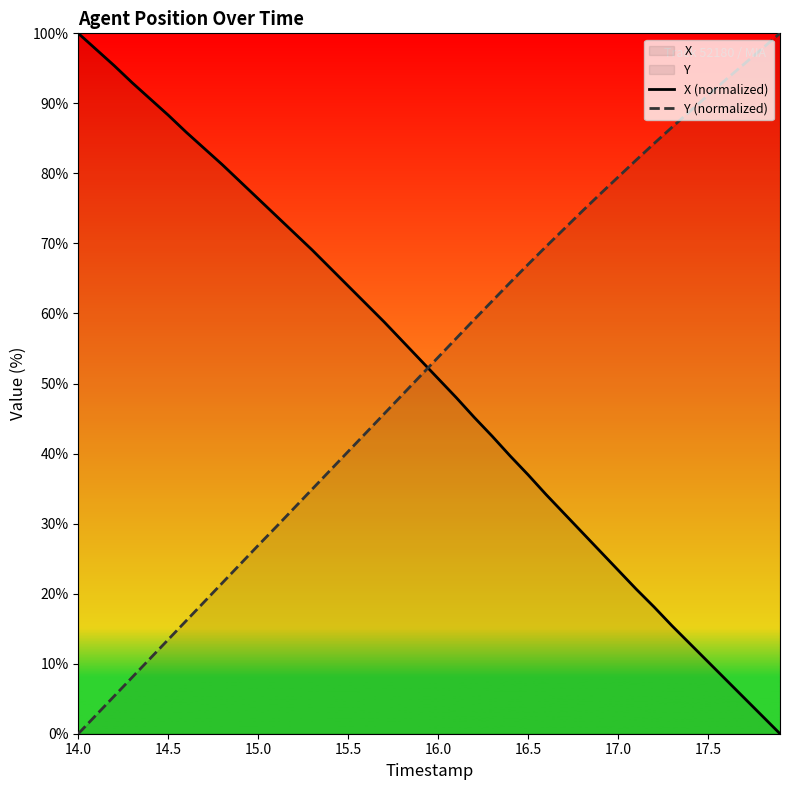

Rank the series by their maximum value, from highest to lowest.

X (normalized), Y (normalized)